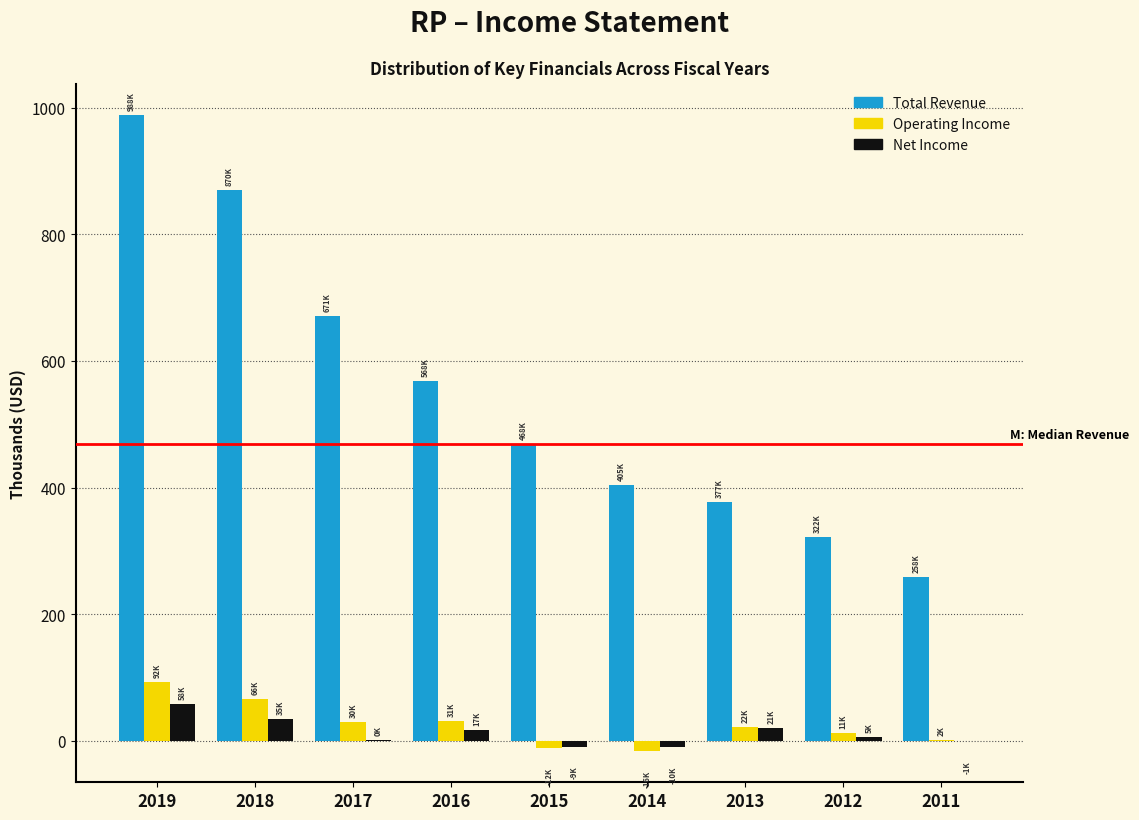

At which category is the sum across all series the highest?

2019